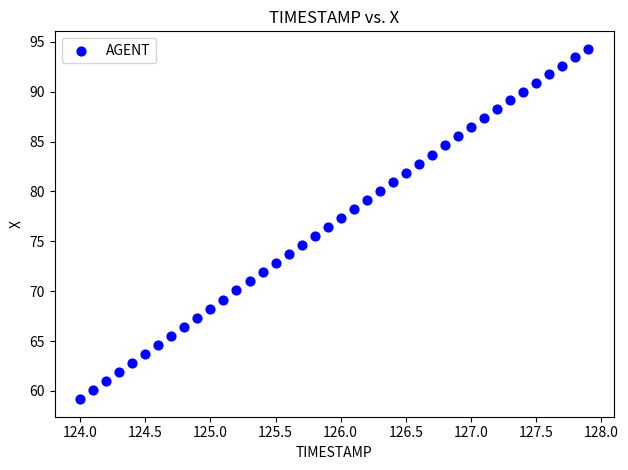

What is the range of Y values (max minus min)?

35.1